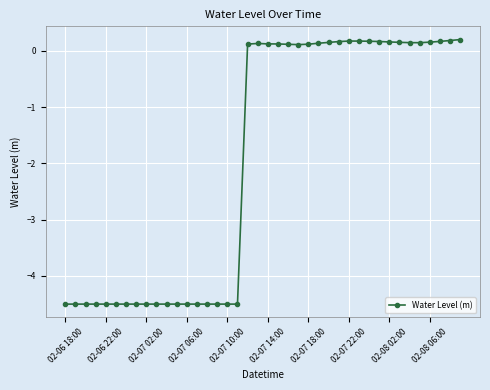

How many distinct data groups are displayed?

1